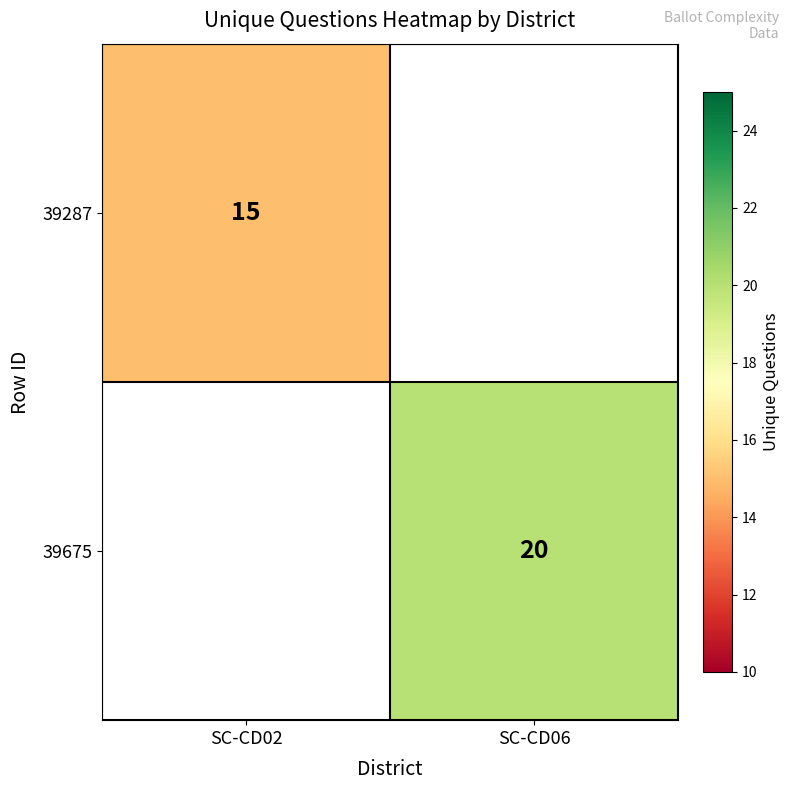

Is it true that 39287 equals 15 at SC-CD02?

True